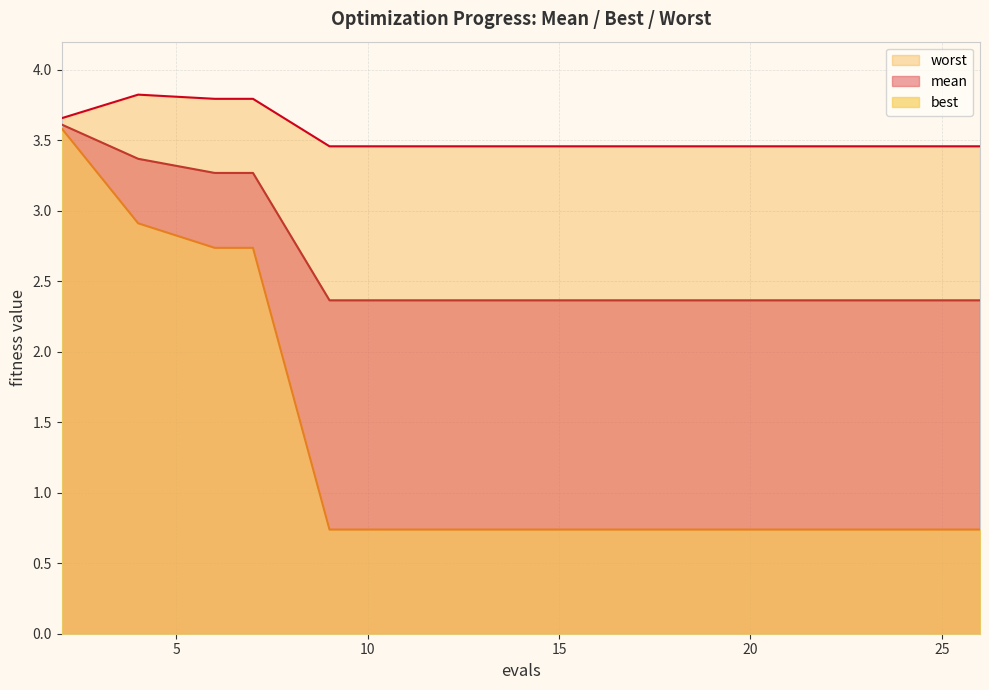

Is the value of best at 26 greater than the value of worst at 4?

No